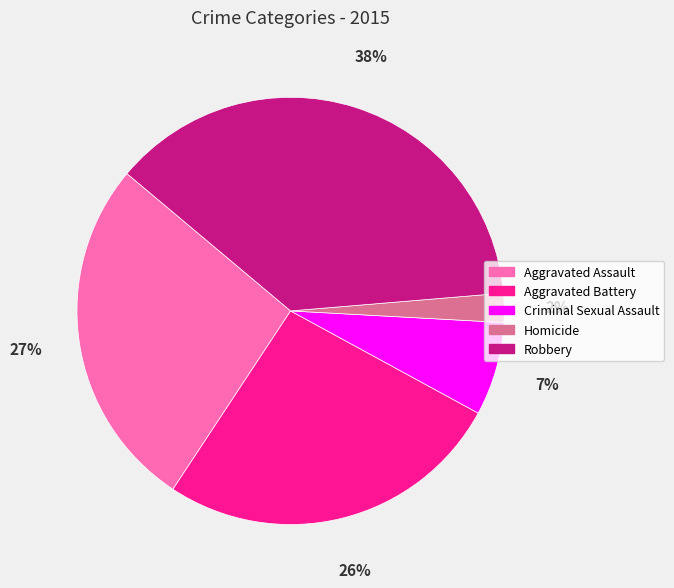

Is the sum of Robbery and Homicide greater than half?

No